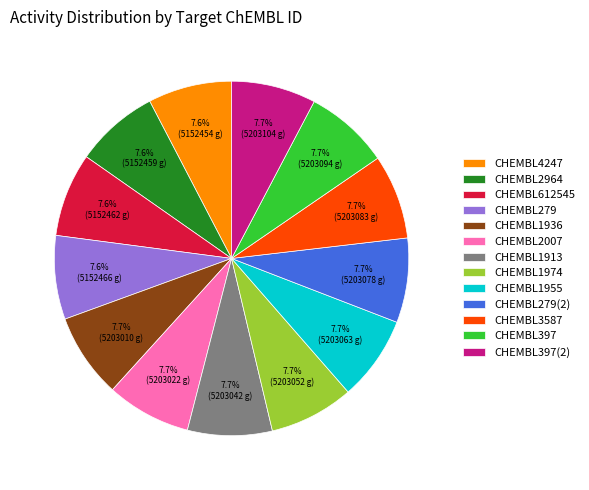

To the nearest percent, what percentage of the pie is CHEMBL1955?

8%